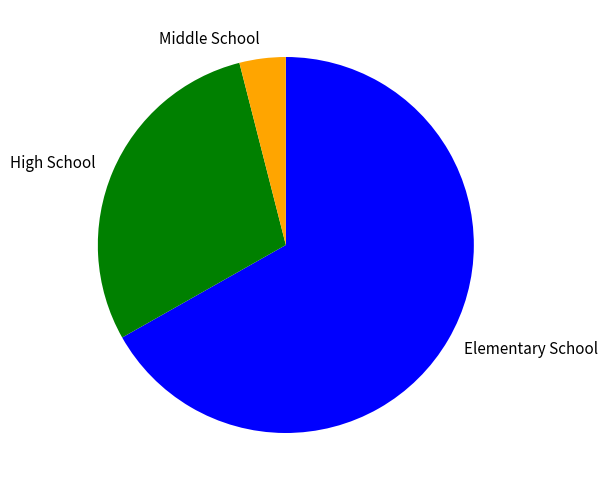

Which category has the biggest portion of the pie?

Elementary School